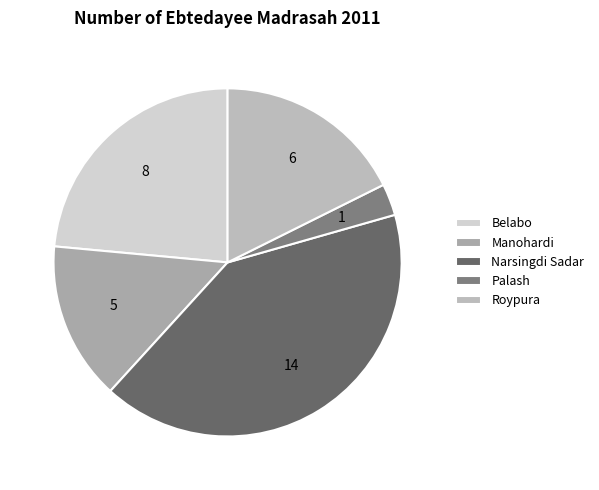

Rank the categories by value from lowest to highest.

Palash, Manohardi, Roypura, Belabo, Narsingdi Sadar